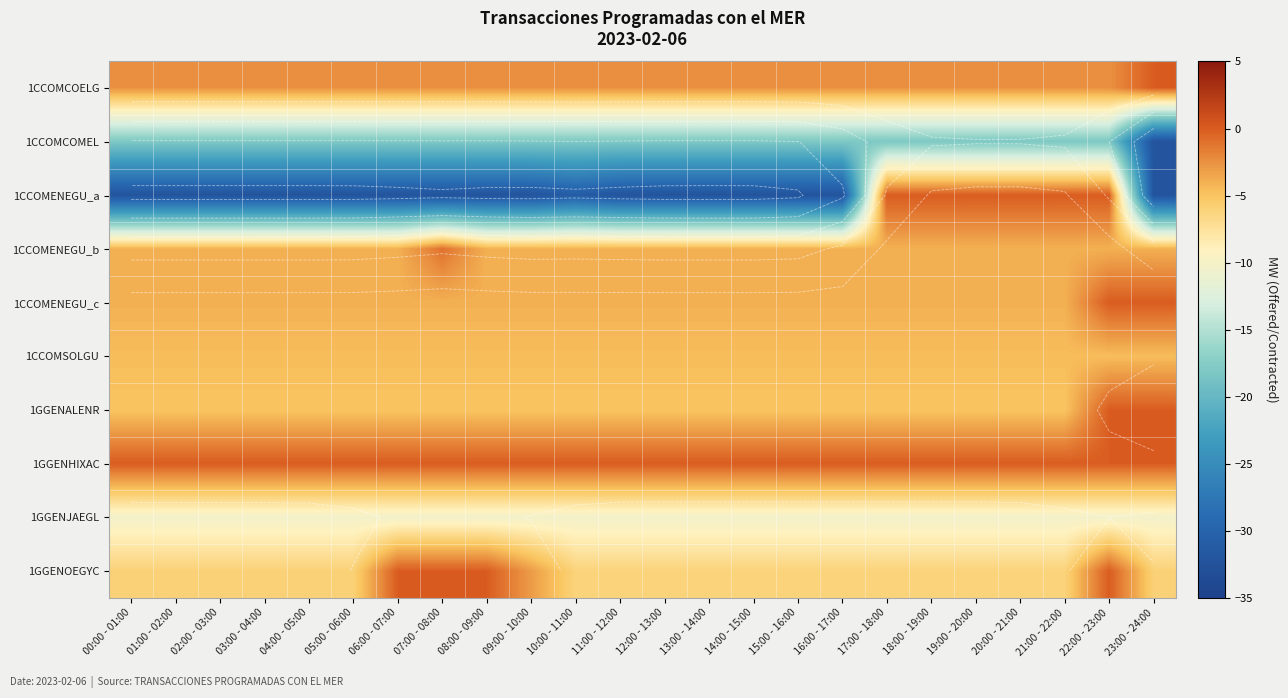

Rank the series at 21:00 - 22:00 from lowest to highest value.

1CCOMCOMEL, 1GGENJAEGL, 1GGENOEGYC, 1GGENALENR, 1CCOMSOLGU, 1CCOMENEGU_b, 1CCOMENEGU_c, 1CCOMCOELG, 1CCOMENEGU_a, 1GGENHIXAC